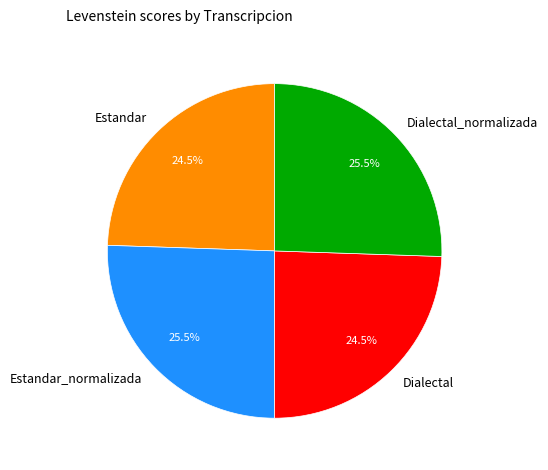

Which has a higher value, Dialectal_normalizada or Dialectal?

Dialectal_normalizada